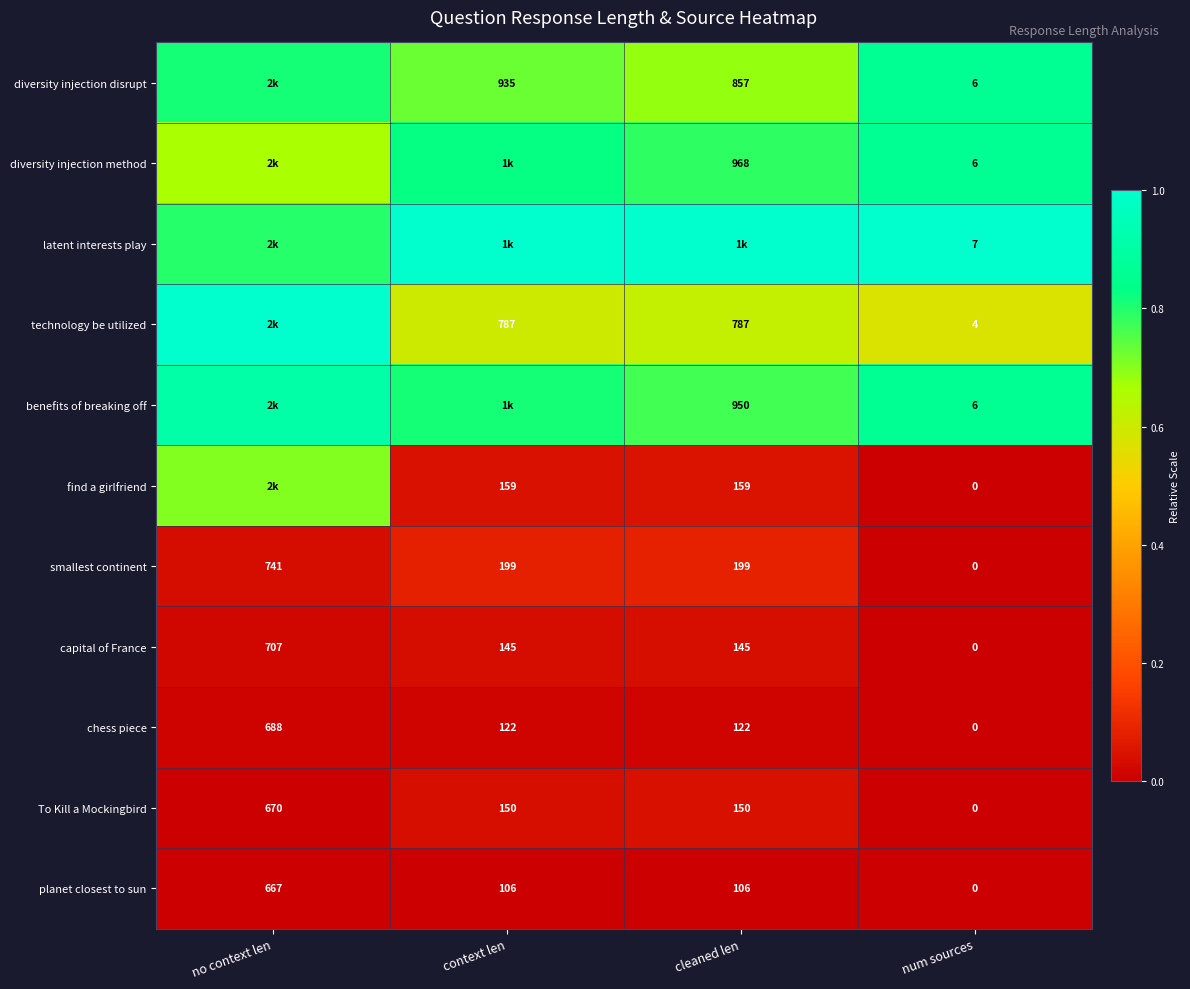

At which label does capital of France first exceed 145?

no context len